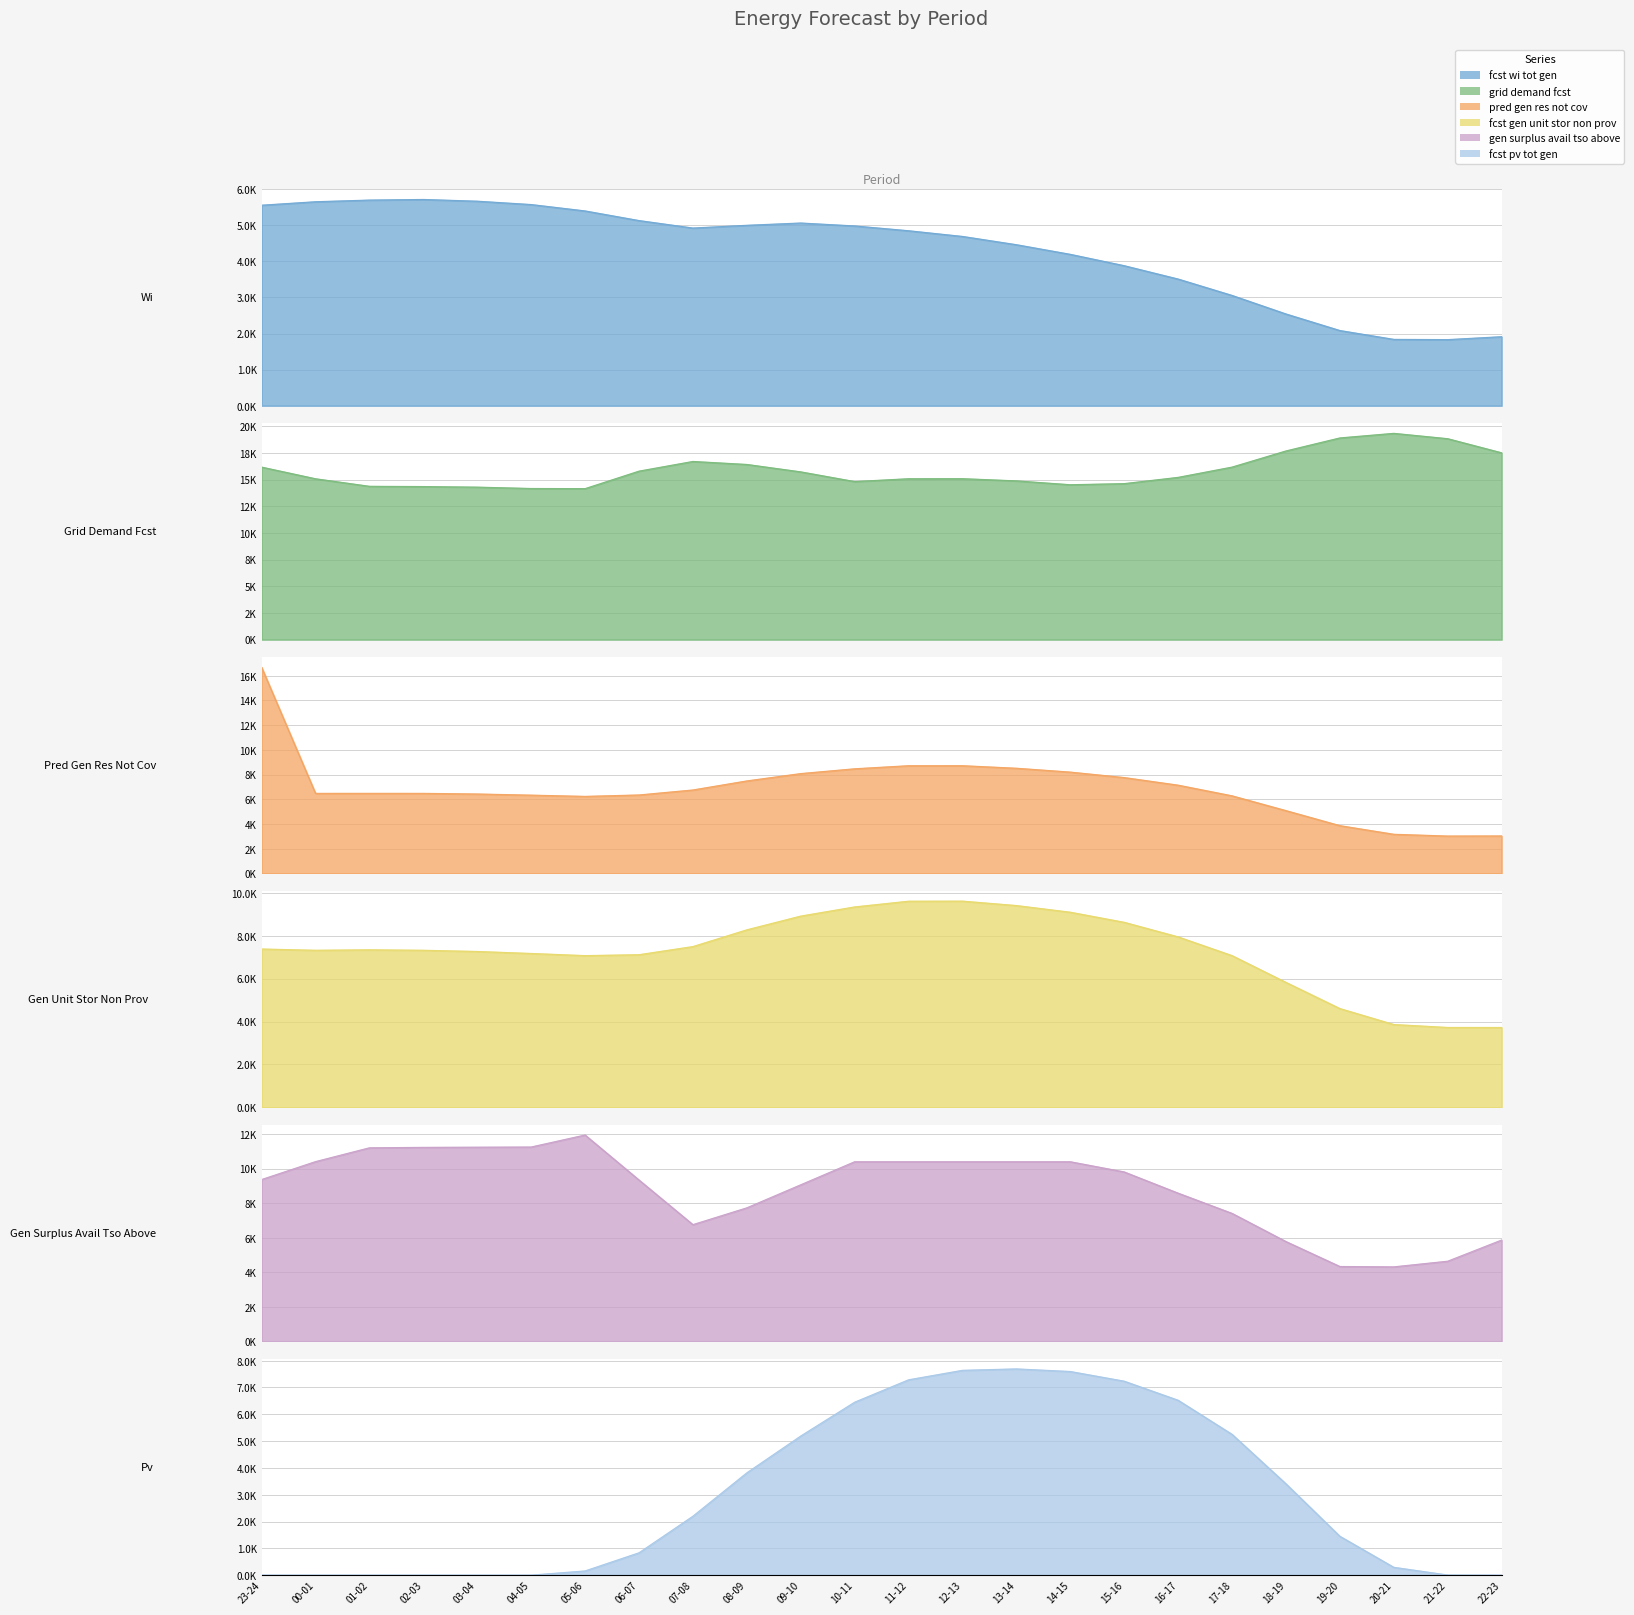

The value of grid_demand_fcst at 05-06 is 14147. True or false?

True